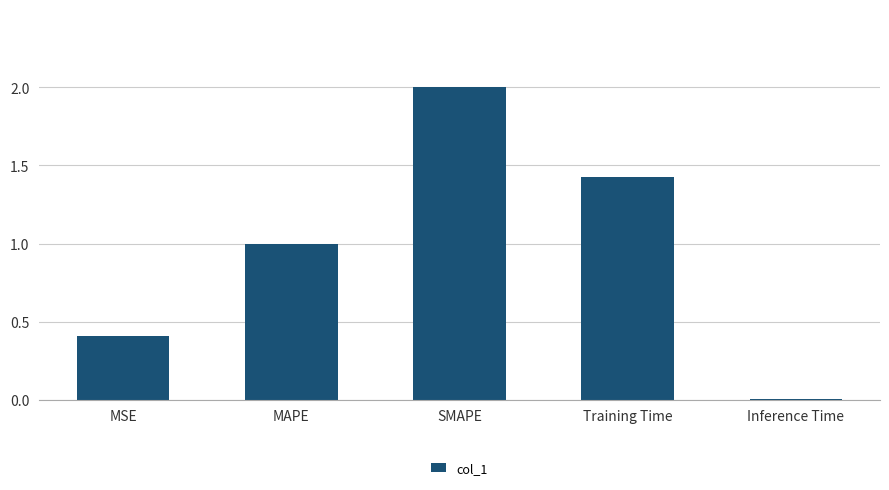

At which category does the chart reach its minimum across all series?

Inference Time